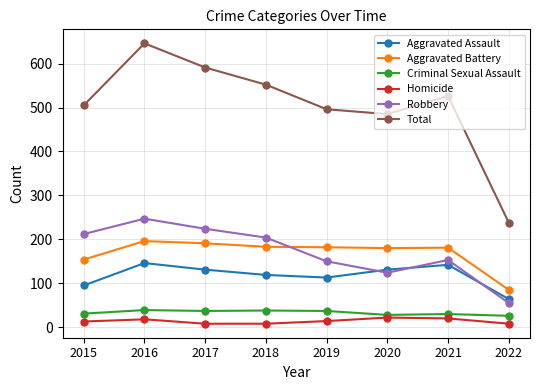

True or false: Robbery has more than 0 points higher than both neighbors.

True